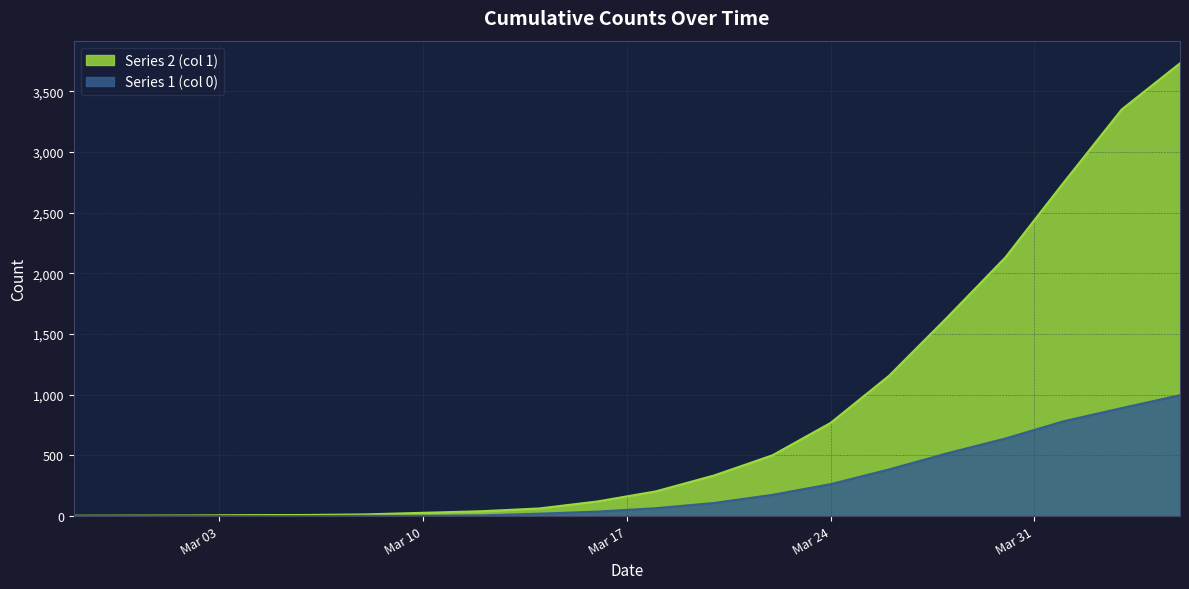

The Series 1 (col 0) series shows 175 at 2020-03-22. True or false?

True